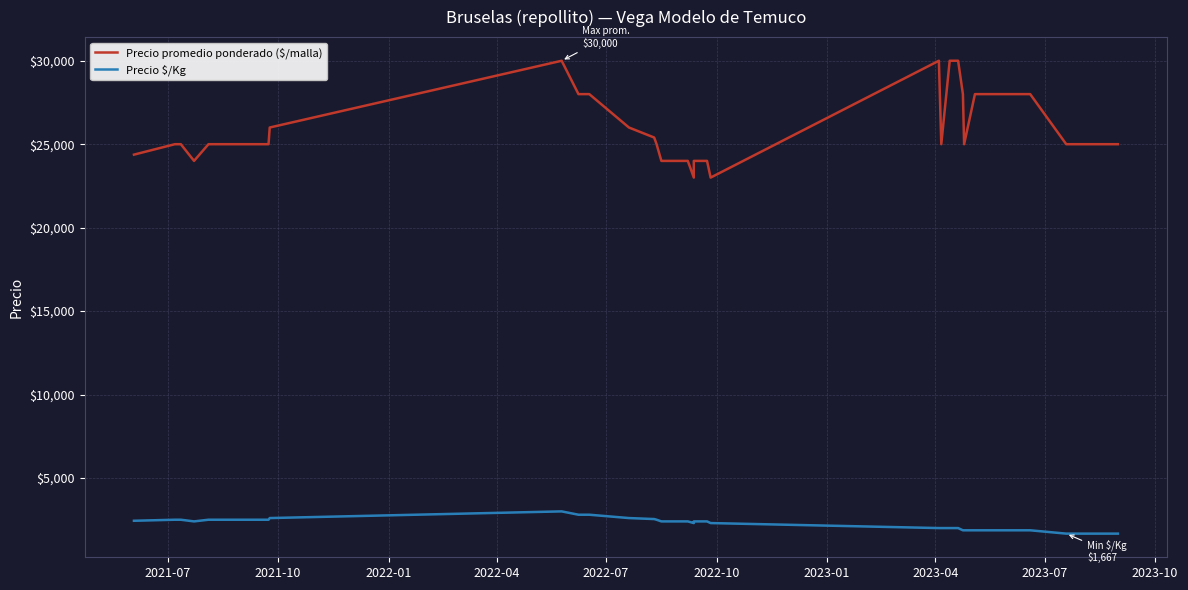

List the series in order of their overall mean, lowest first.

Precio $/Kg, Precio promedio ponderado ($/malla)